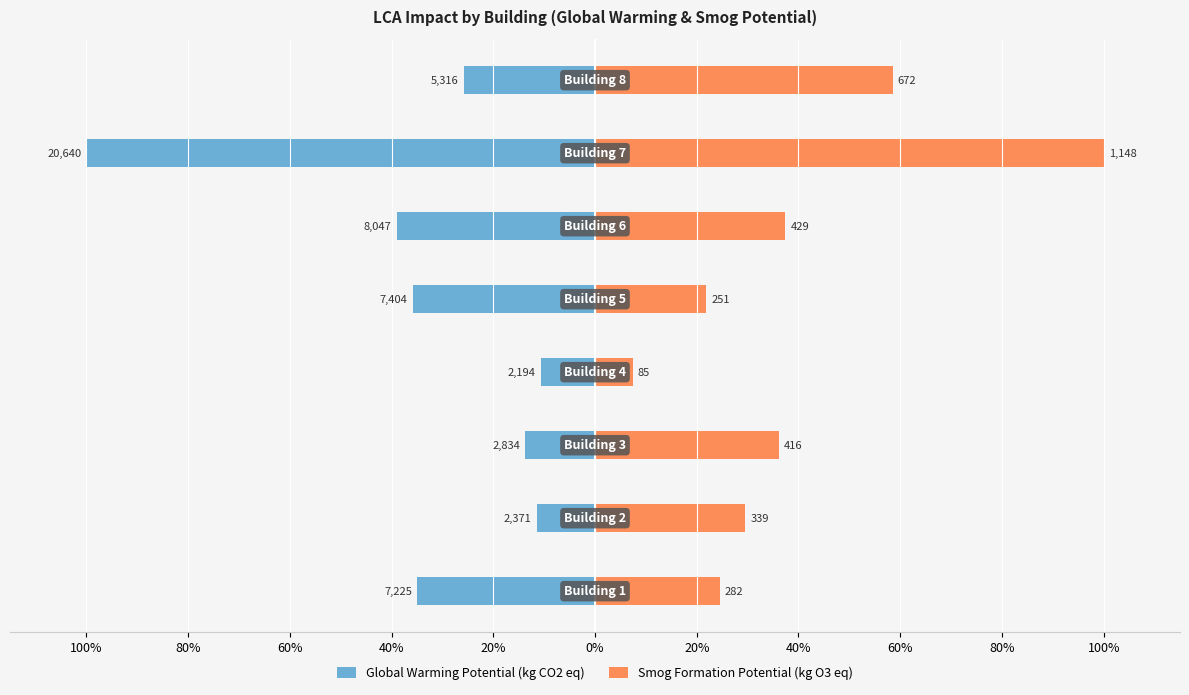

Which series changed the most between 80% and 40%?

Smog Formation Potential (kg O3 eq)